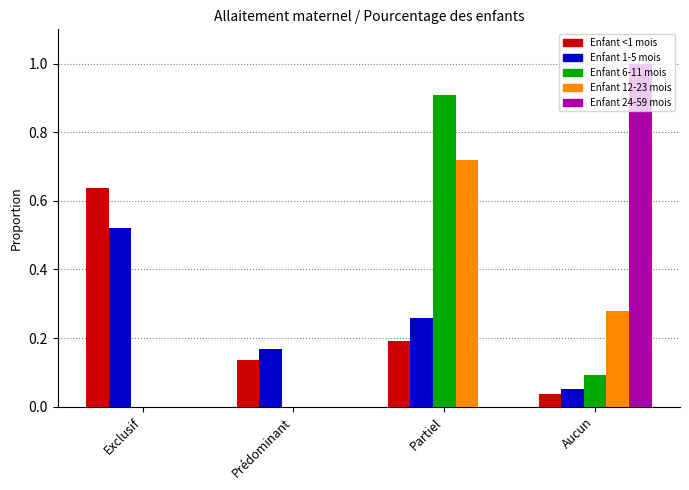

How many groups of bars are there?

4